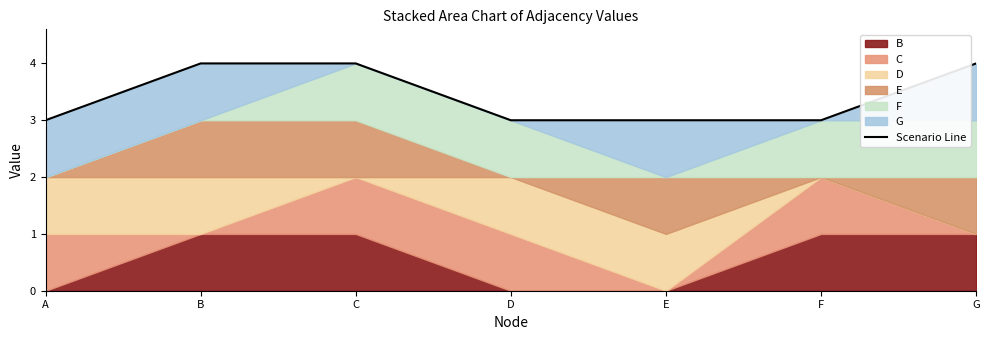

Is it true that the value at F is 5?

False